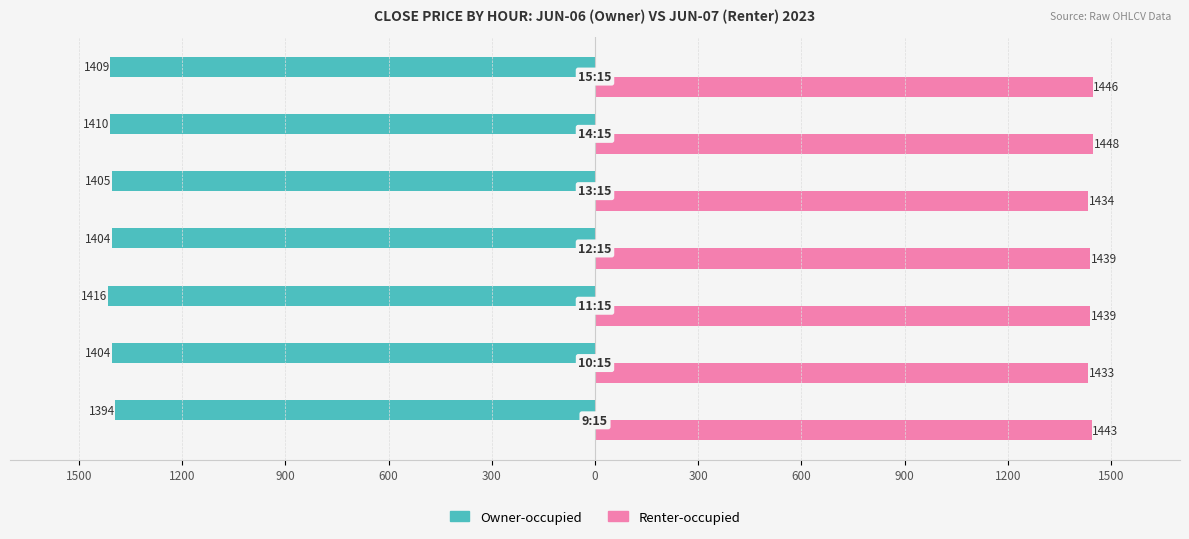

What are all the series names shown in the legend?

Owner-occupied, Renter-occupied